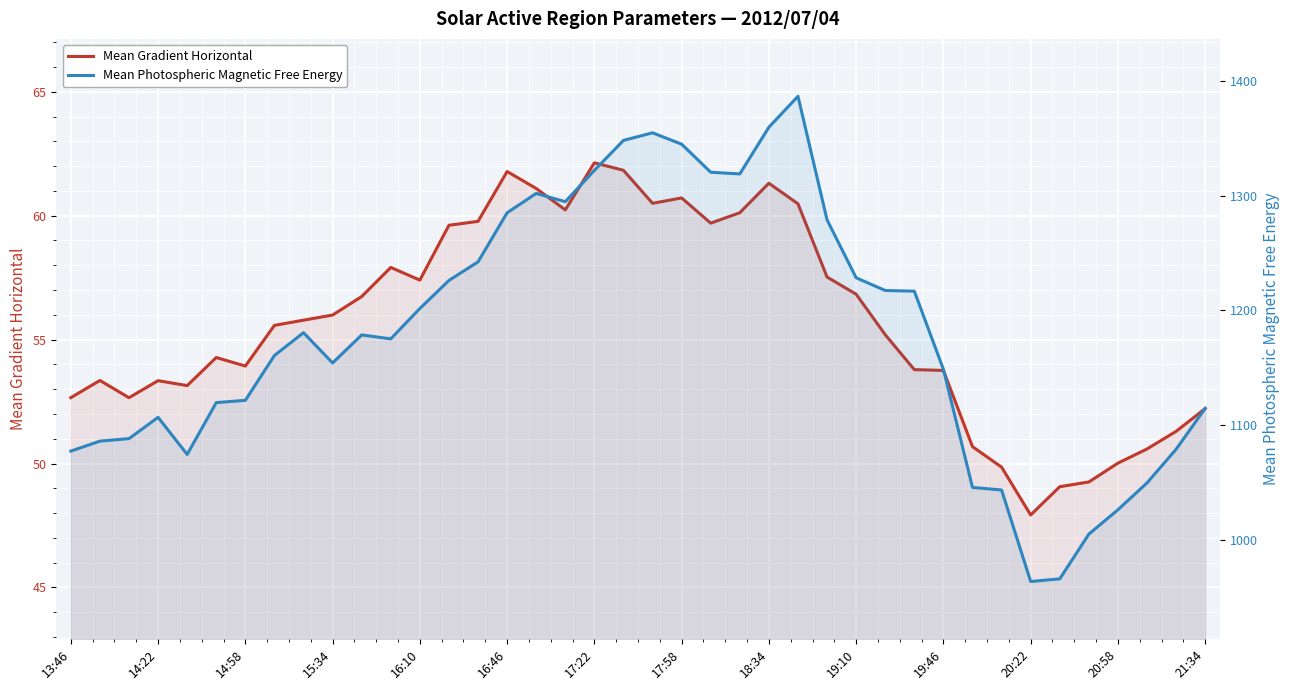

The Mean Gradient Horizontal series shows 47.9 at 20:22. True or false?

True